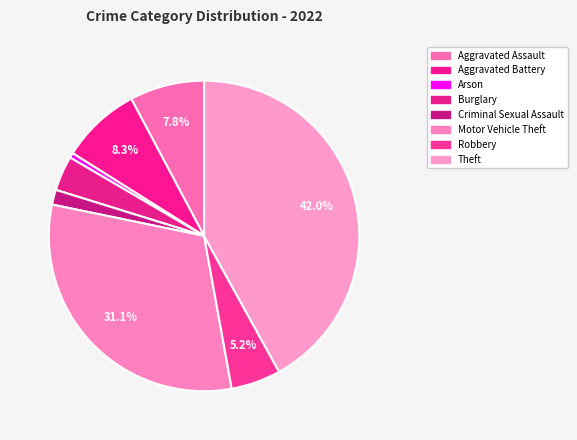

Combined, do Motor Vehicle Theft and Arson account for over 50%?

No